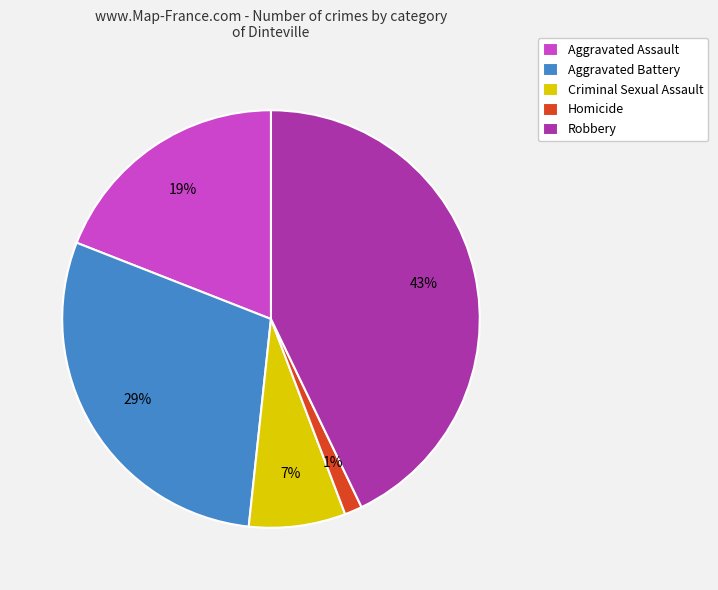

What is the smallest slice in the pie chart?

Homicide